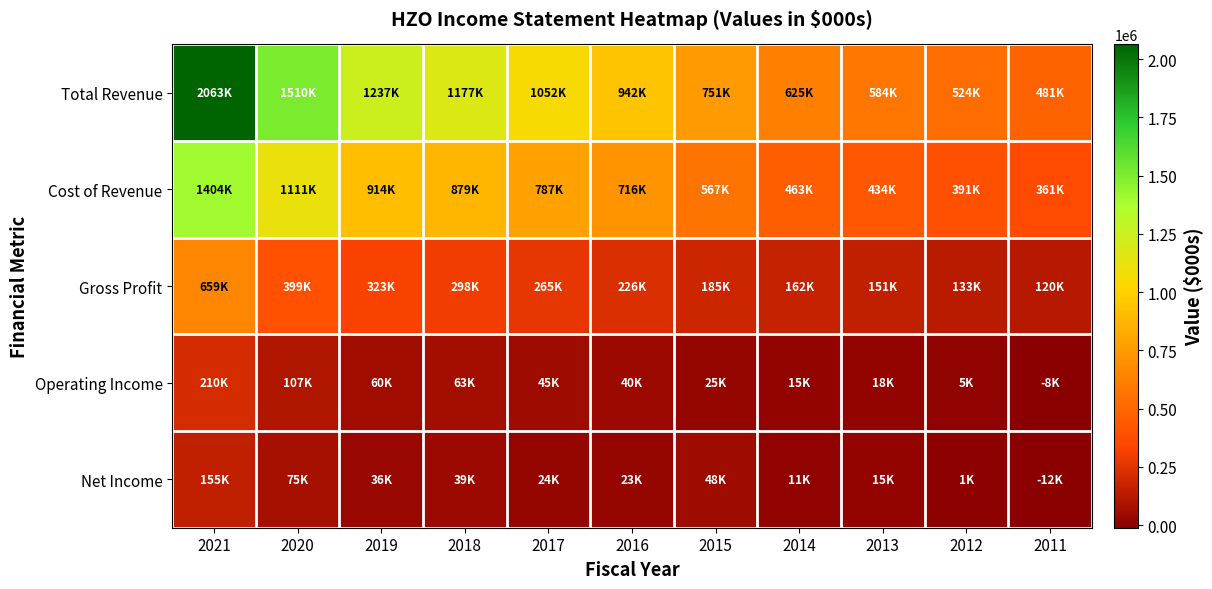

Reading right to left, extract all data points from this chart.

Total Revenue: 2011=480900	2012=524500	2013=584500	2014=624700	2015=751400	2016=942100	2017=1052300	2018=1177400	2019=1237200	2020=1509700	2021=2063300
Cost of Revenue: 2011=361400	2012=391200	2013=433600	2014=462900	2015=566600	2016=716000	2017=787000	2018=879100	2019=914300	2020=1111000	2021=1403800
Gross Profit: 2011=119500	2012=133300	2013=150900	2014=161800	2015=184800	2016=226000	2017=265300	2018=298200	2019=322800	2020=398700	2021=659400
Operating Income: 2011=-8400	2012=5400	2013=18300	2014=15400	2015=25300	2016=40300	2017=45300	2018=63200	2019=60500	2020=106700	2021=209500
Net Income: 2011=-11500	2012=1100	2013=15000	2014=11300	2015=48300	2016=22600	2017=23500	2018=39300	2019=36000	2020=74600	2021=155000